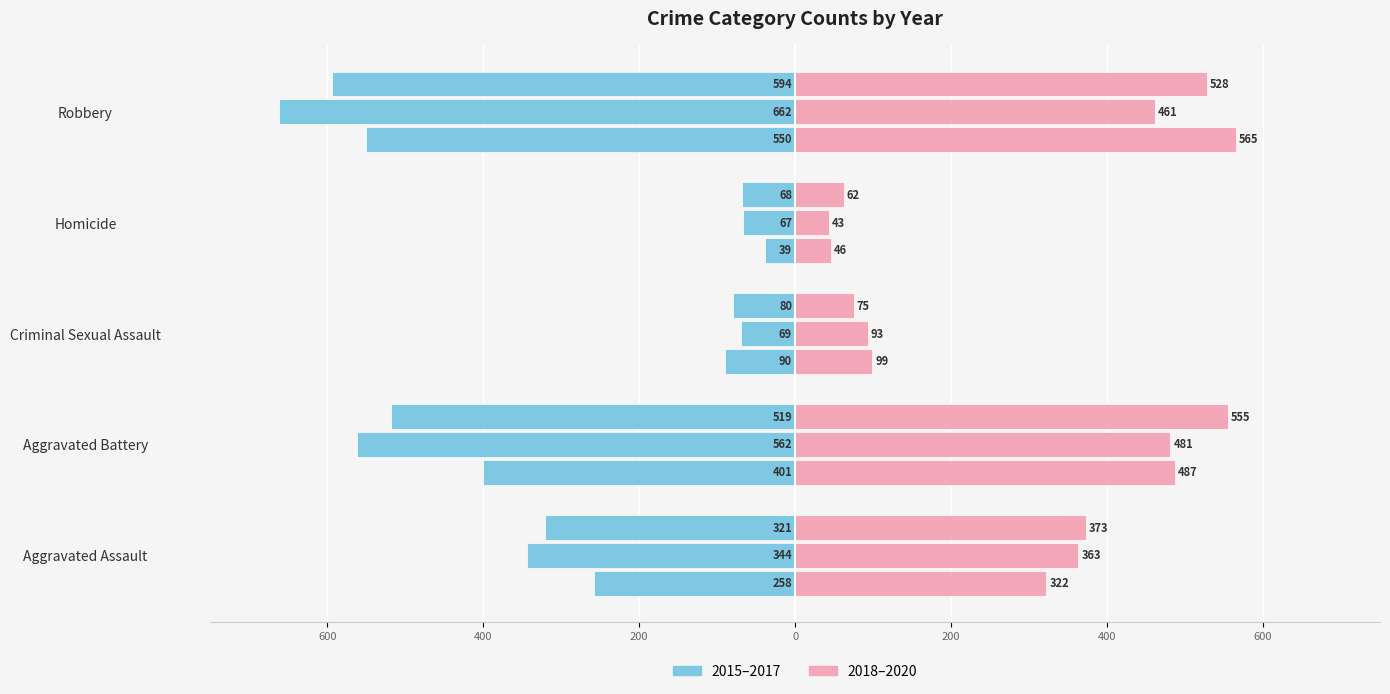

Read the 2016 value at Aggravated Assault, to the nearest 10.

-340